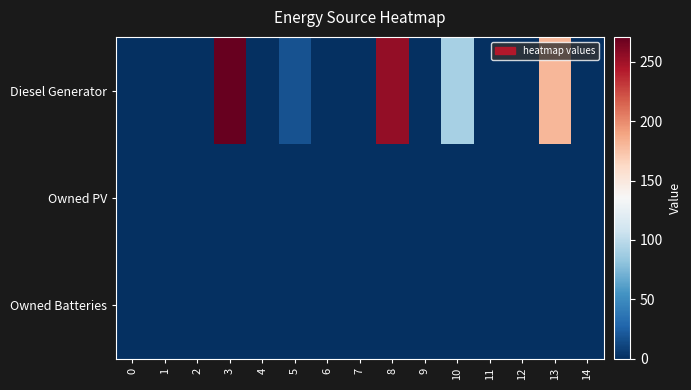

At how many categories does at least one series exceed 141?

3